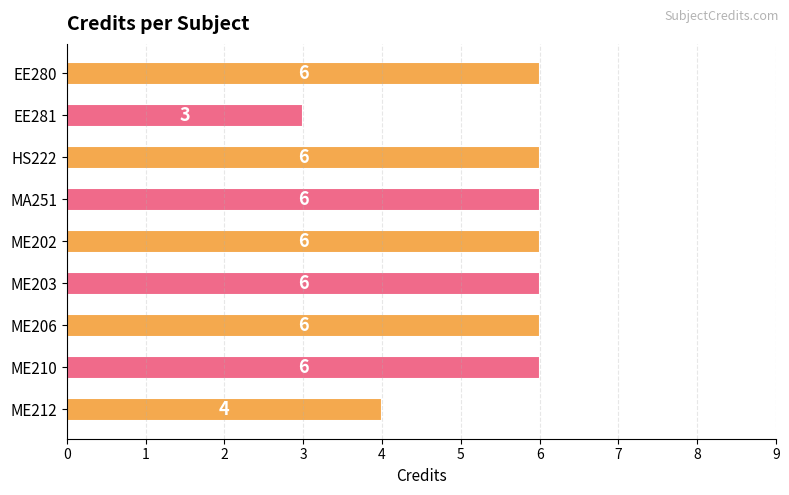

Which has a higher value, ME212 or ME206?

ME206